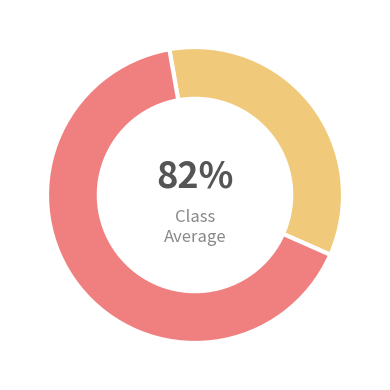

To the nearest percent, what is the difference between the largest and smallest slice percentages?

31%